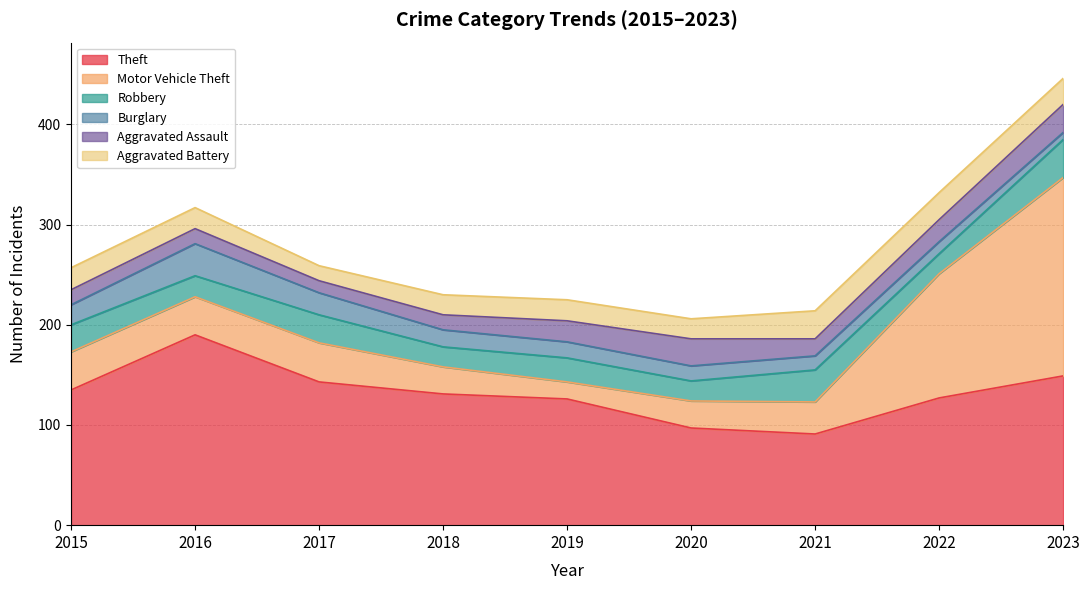

Where is Burglary nearest to the value 19?

2015